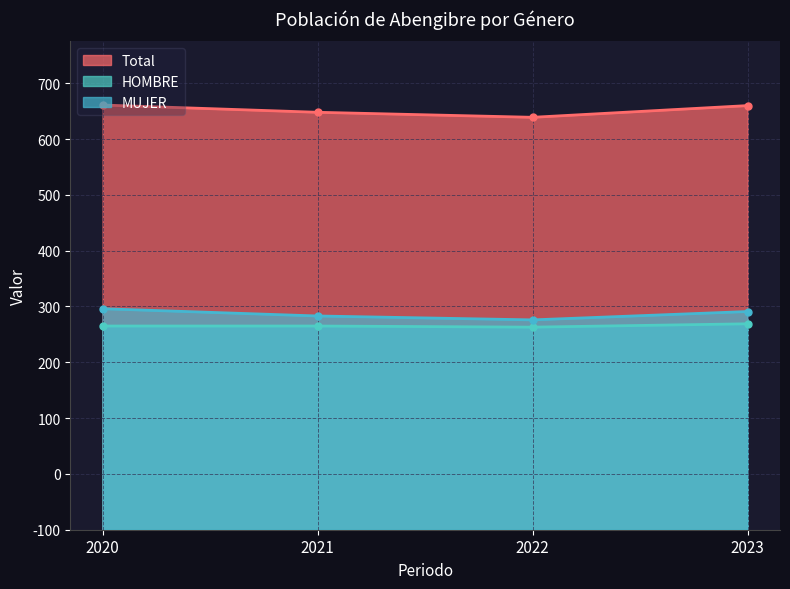

How many data points in HOMBRE are above 365?

1